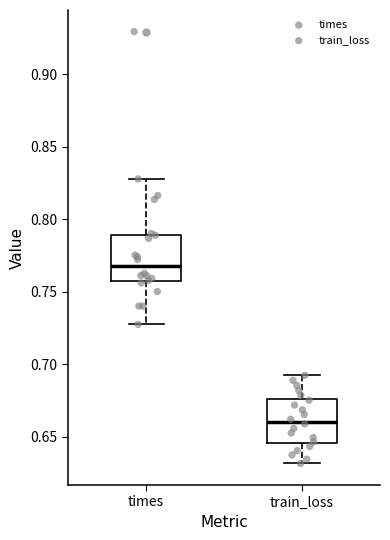

Reading left to right, read every box against the y-axis: the position of its median line, the range the box covers, and the ends of its whiskers. The values are not printed on the chart, so give them approximately, as read against the axis.

times: median 0.765, box 0.755 to 0.790, whiskers 0.725 to 0.830
train_loss: median 0.660, box 0.645 to 0.675, whiskers 0.630 to 0.690